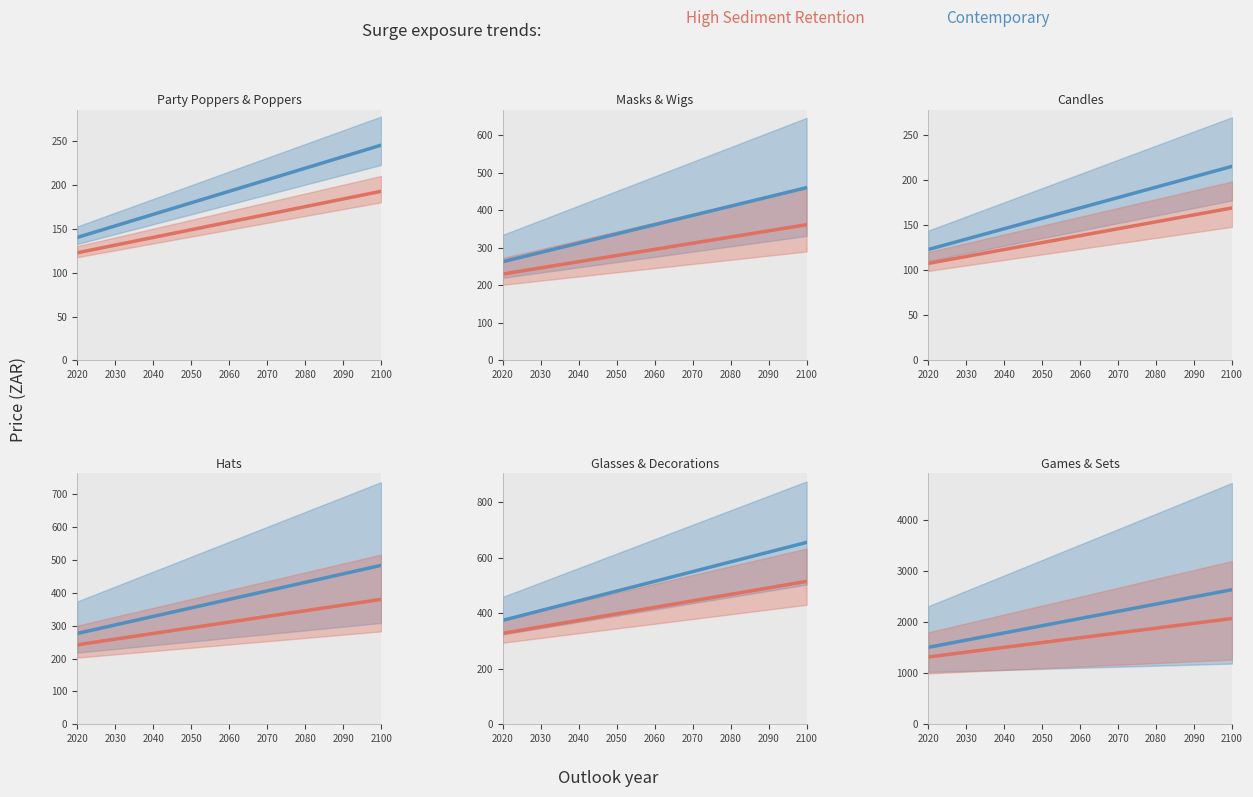

What is the maximum value shown in the chart?

2642.3